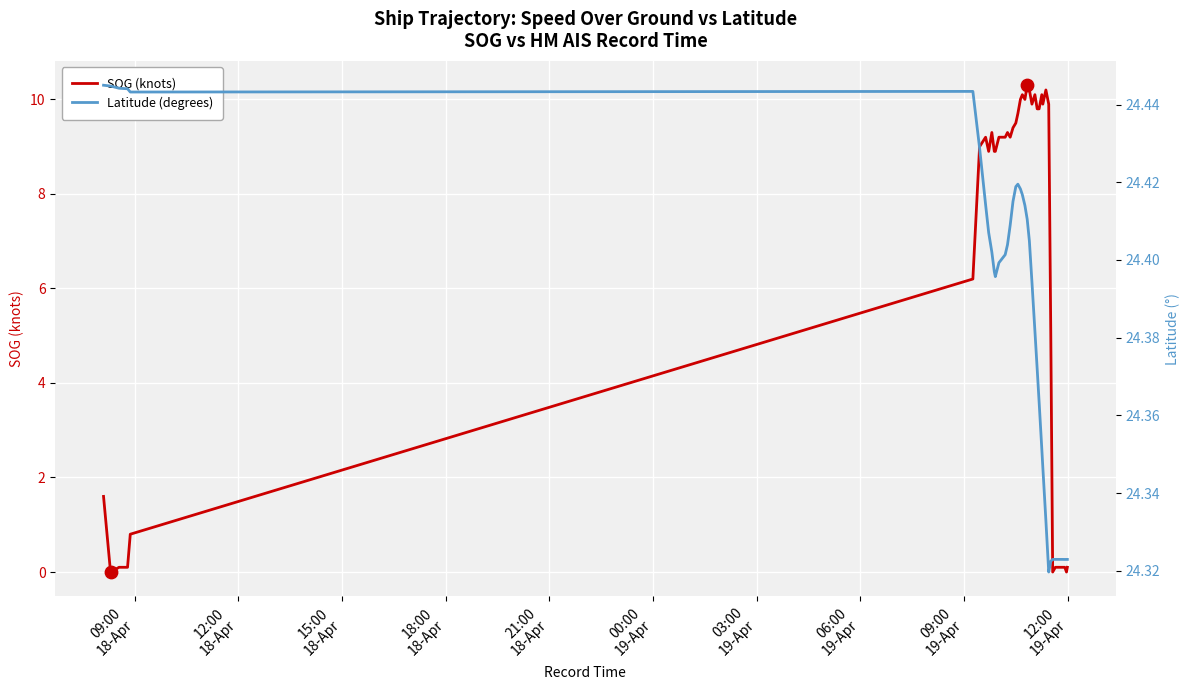

Which series has the largest total across all categories?

Latitude (degrees)